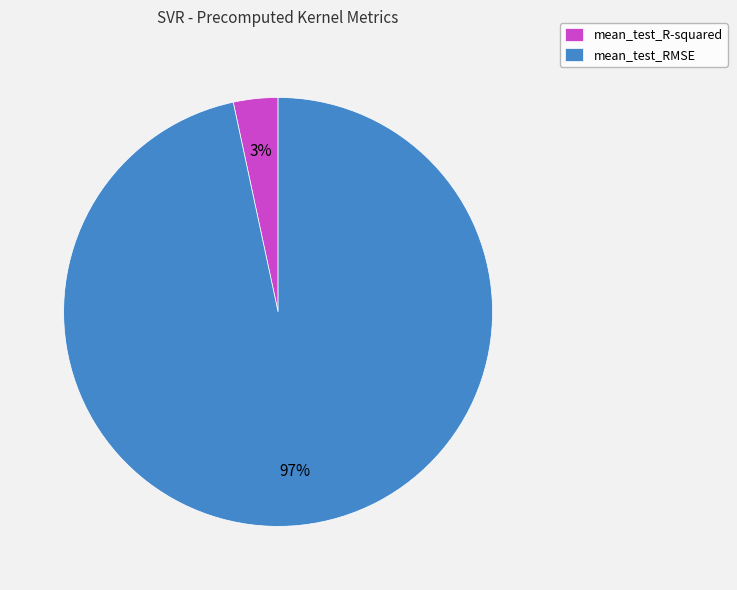

How many segments does this pie chart have?

2